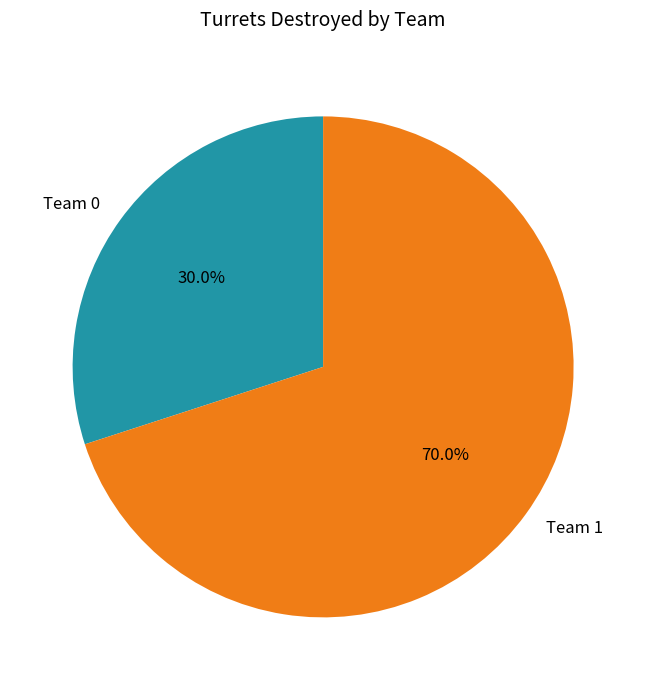

What percentage do Team 0 and Team 1 together represent?

100.0%